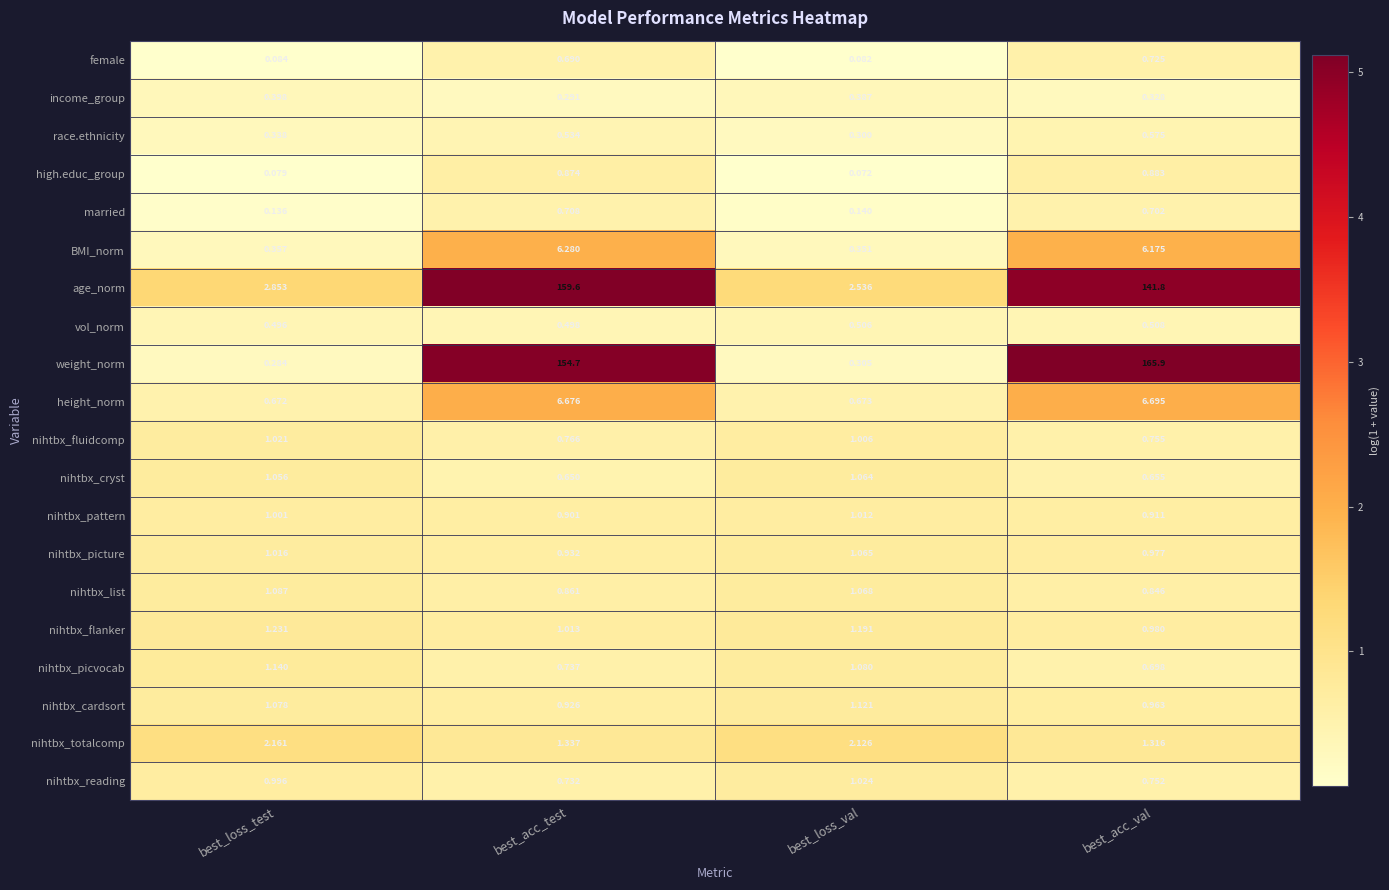

At which label is vol_norm closest to 0?

best_loss_test